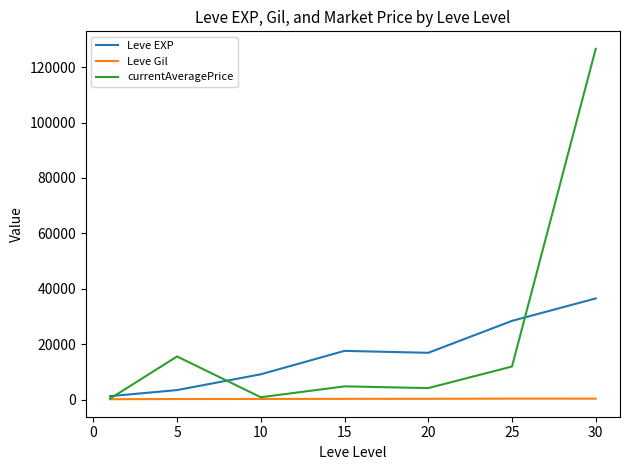

What are all the series names shown in the legend?

Leve EXP, Leve Gil, currentAveragePrice